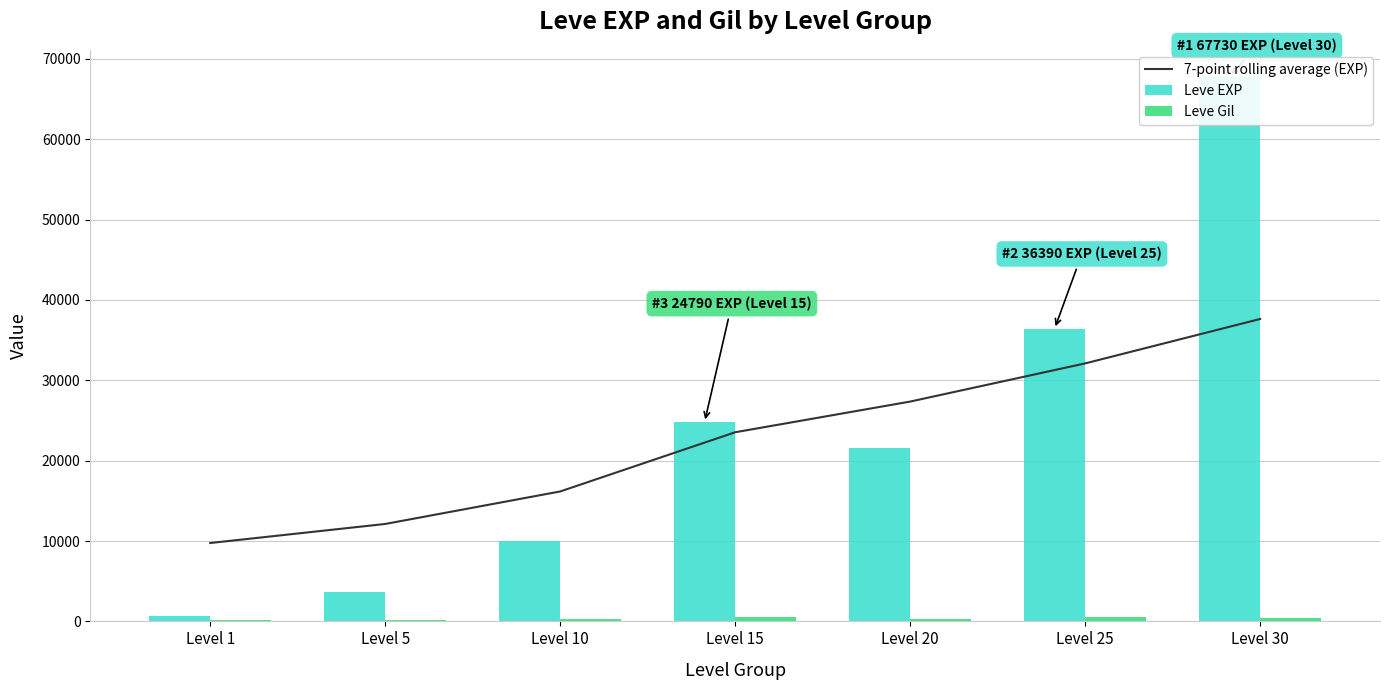

At how many categories does at least one series exceed 53205?

1